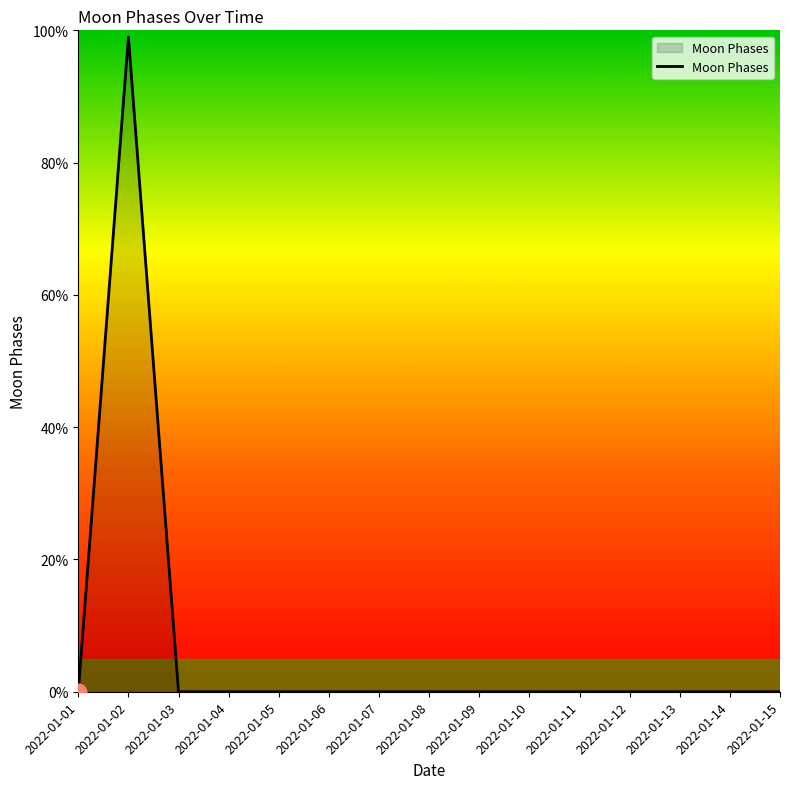

What is the average value?

7